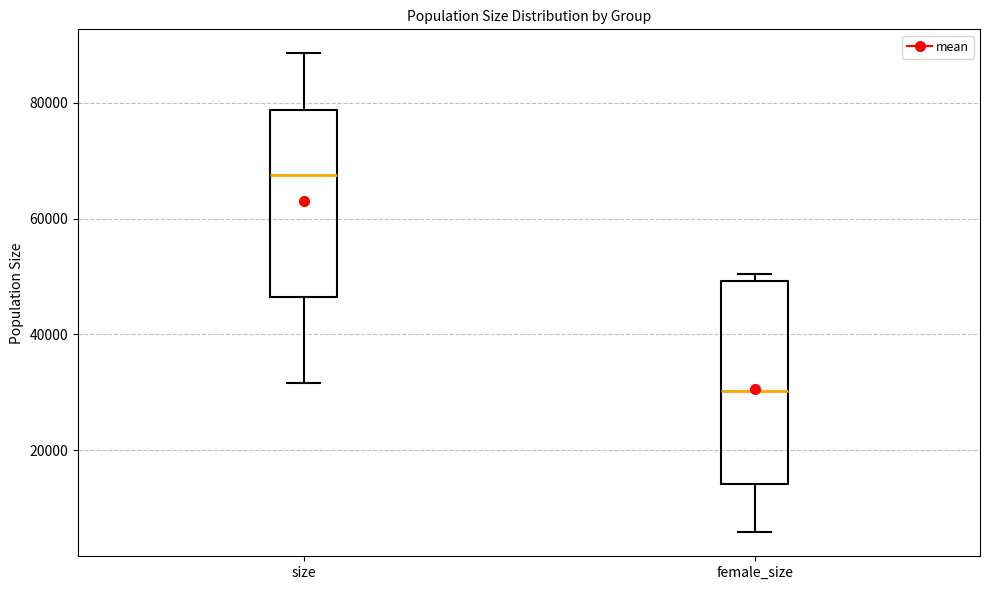

Where does the median line of the box for size sit on the y-axis? The values are not printed on the chart, so give them approximately, as read against the axis.

68000